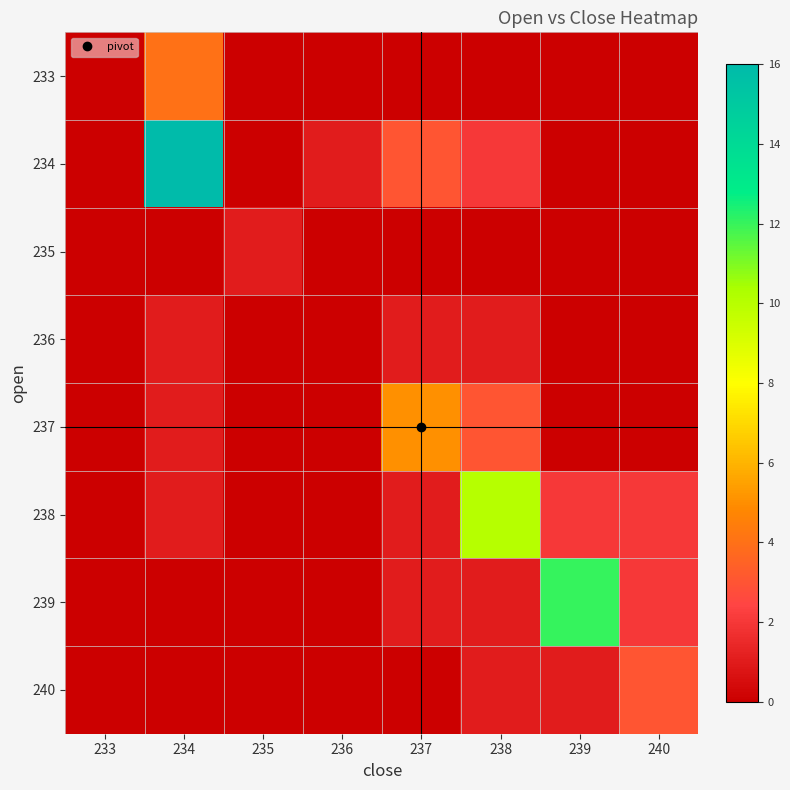

At which category is the sum across all series the highest?

234